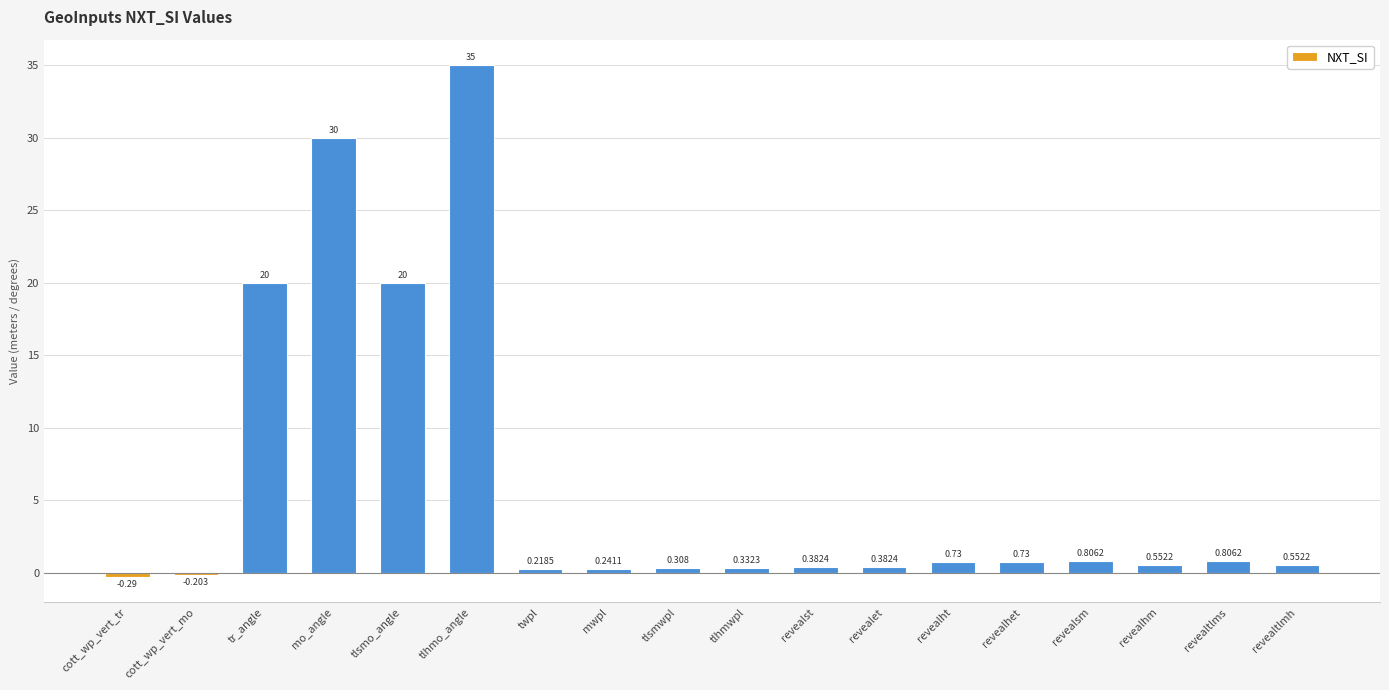

Where does the data first go above 0?

tr_angle